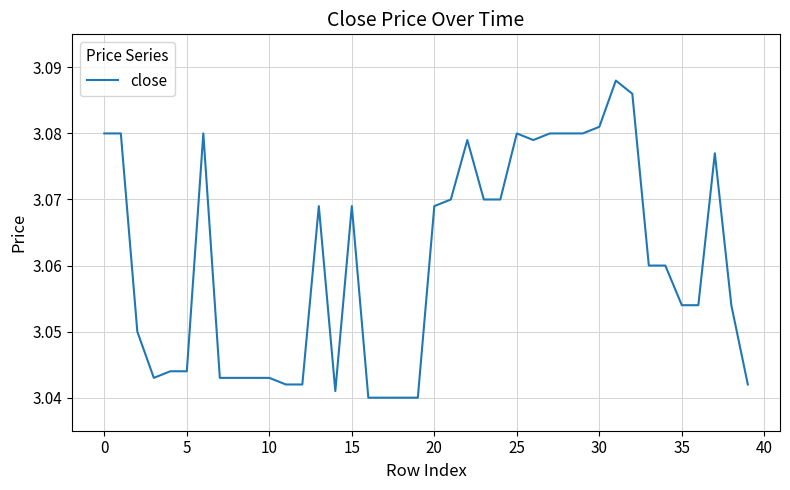

How many lines are shown in the chart?

1